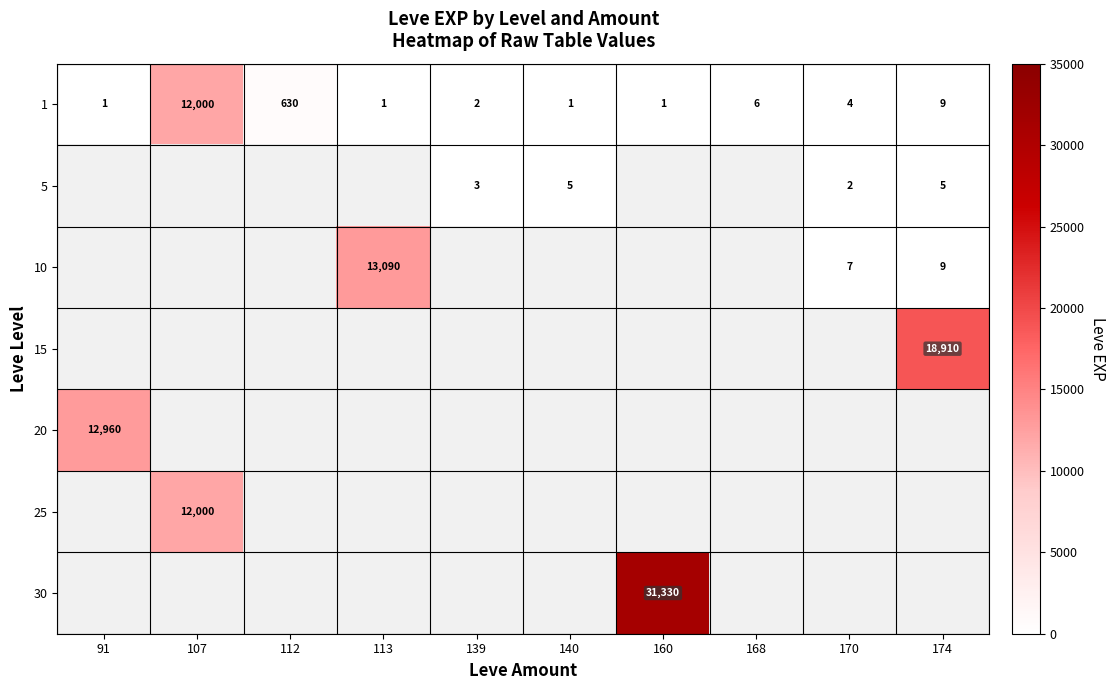

What is the sum of the 1 values at 174 and 139?

11